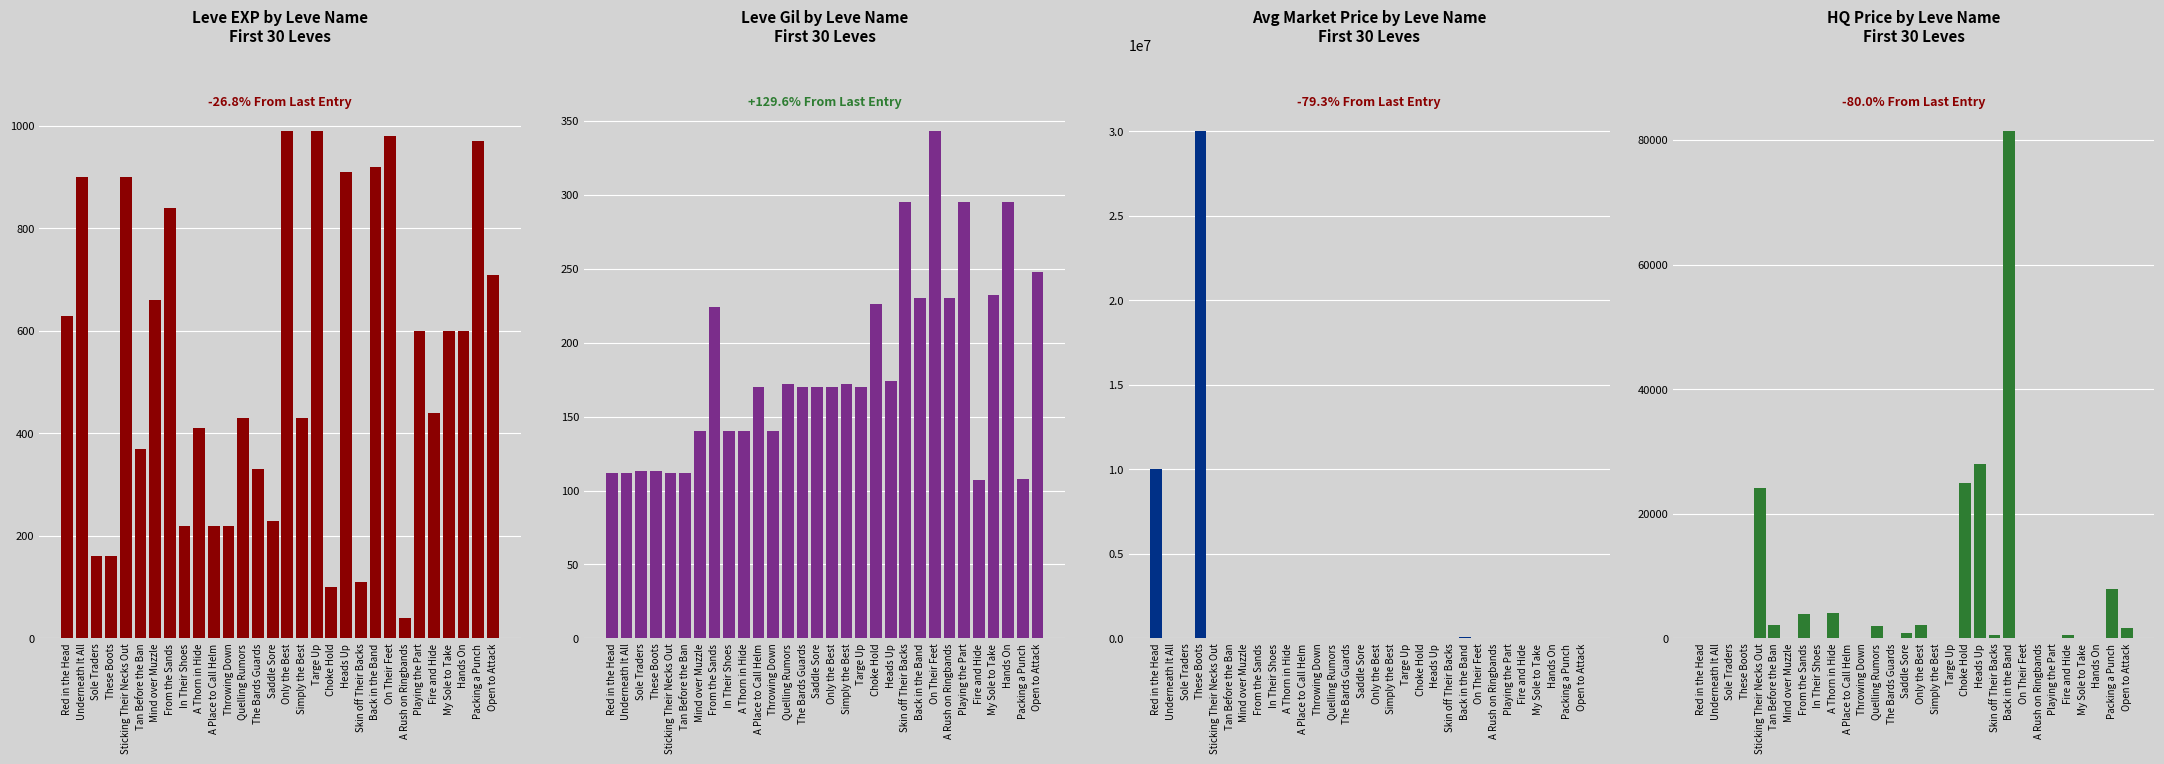

What is the difference between the maximum and second lowest values in the Leve Gil series?

235